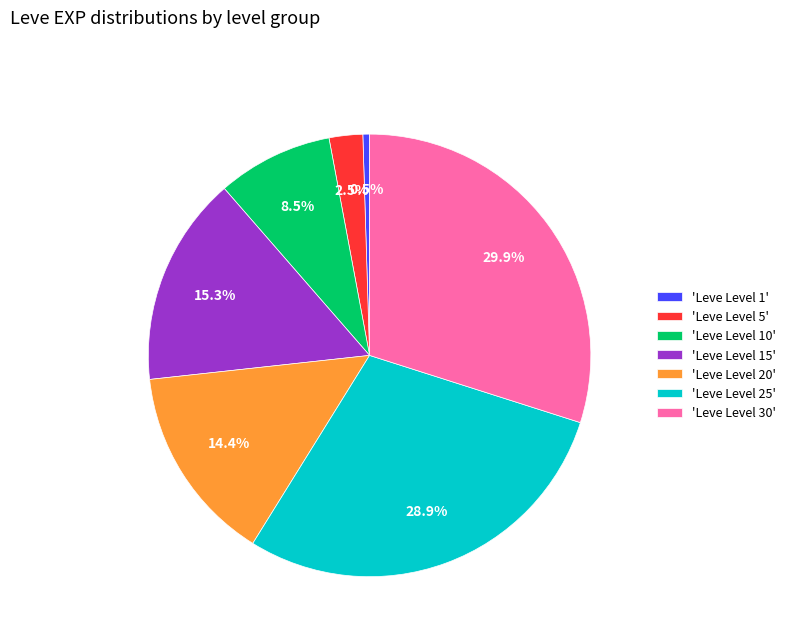

Is the sum of 'Leve Level 15' and 'Leve Level 30' greater than half?

No